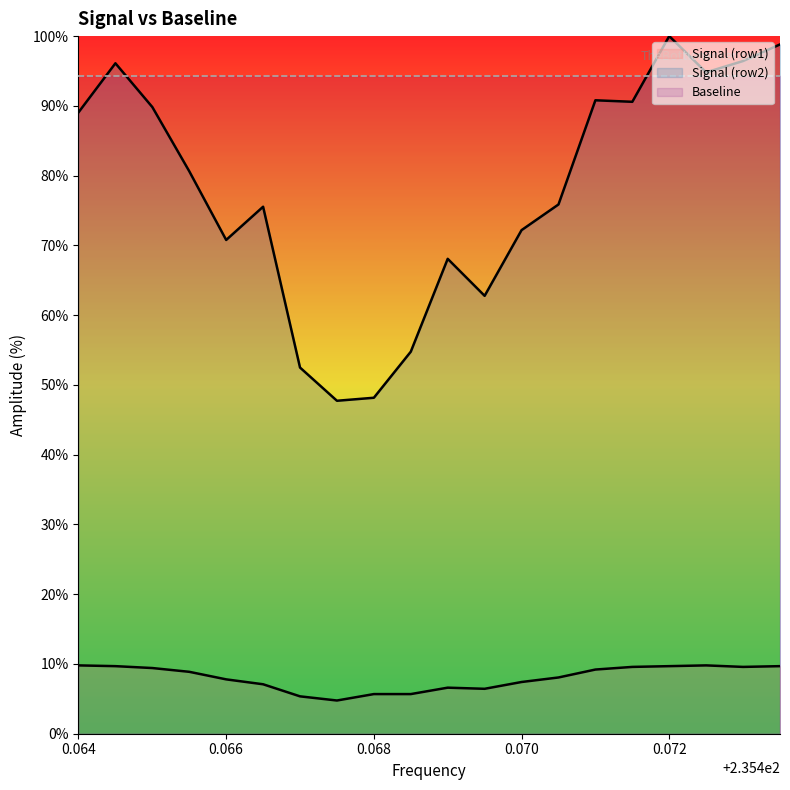

What is the difference between the highest and lowest values at 235.4705?

67.8